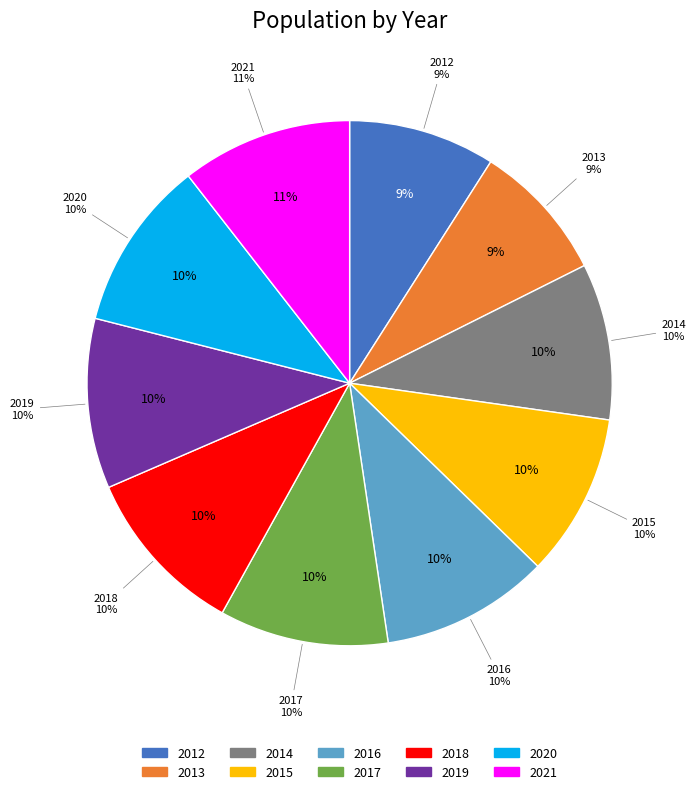

Is there a majority slice in this chart?

No